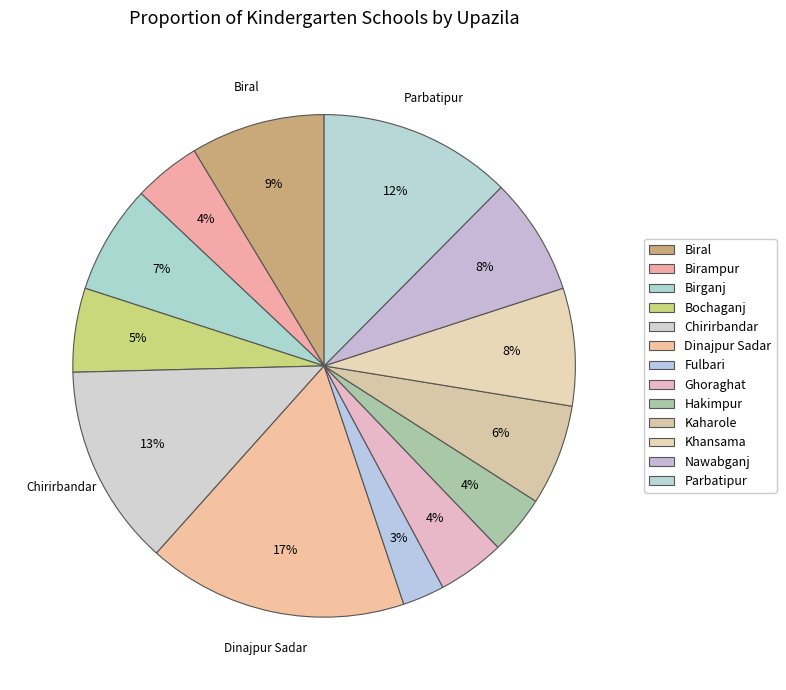

To the nearest percent, what percentage of the pie is Ghoraghat?

4%